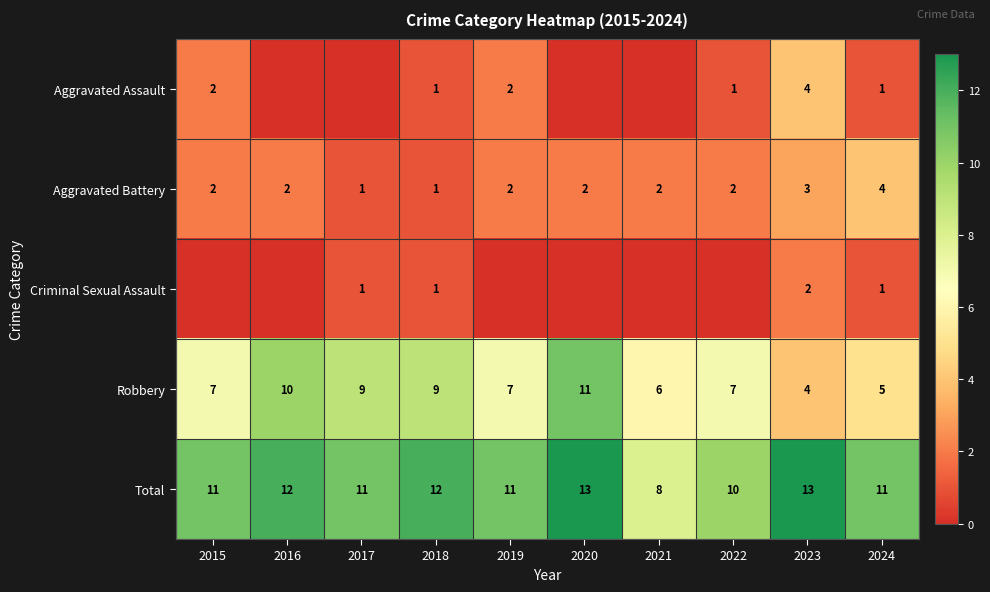

Is the value of Total at 2022 greater than the value of Robbery at 2022?

Yes